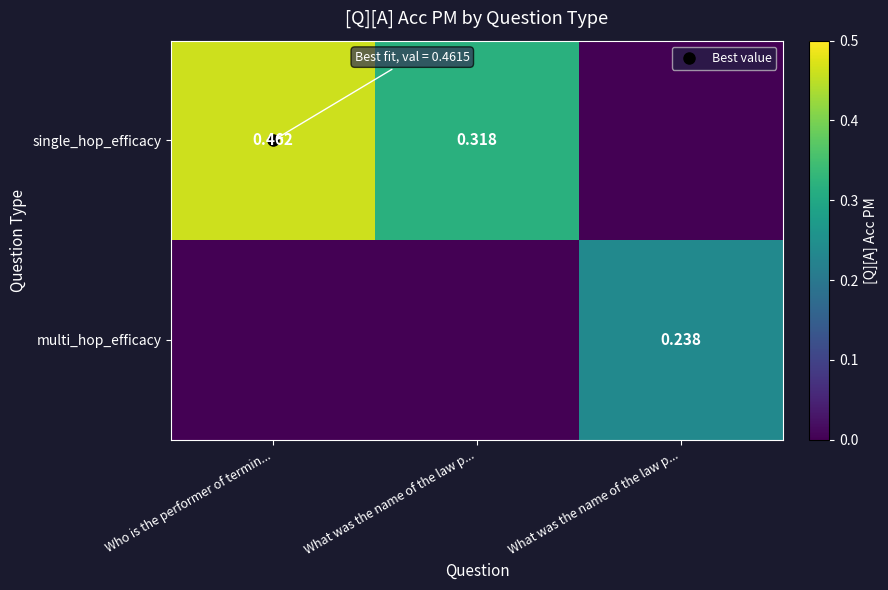

List the labels in order of multi_hop_efficacy value, largest first.

What was the name of the law p..., Who is the performer of termin..., What was the name of the law p...